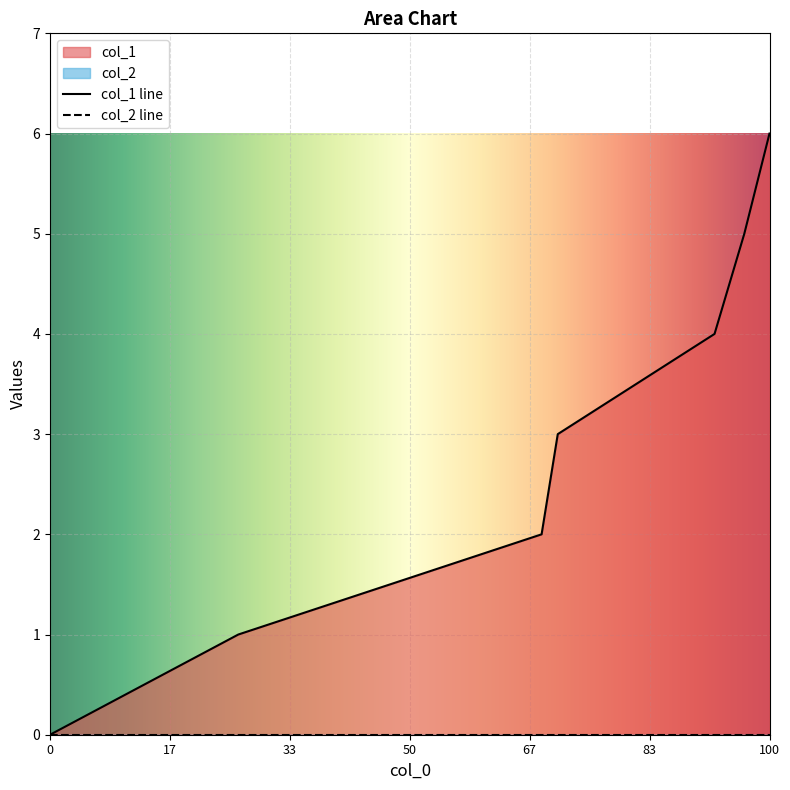

What is the difference between the maximum and minimum values?

6